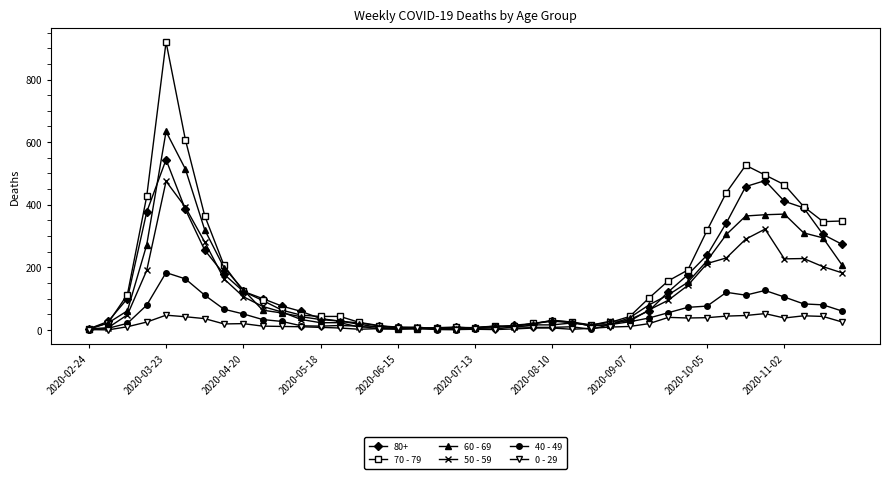

Rank the series by their maximum value, from highest to lowest.

70 - 79, 60 - 69, 80+, 50 - 59, 40 - 49, 0 - 29